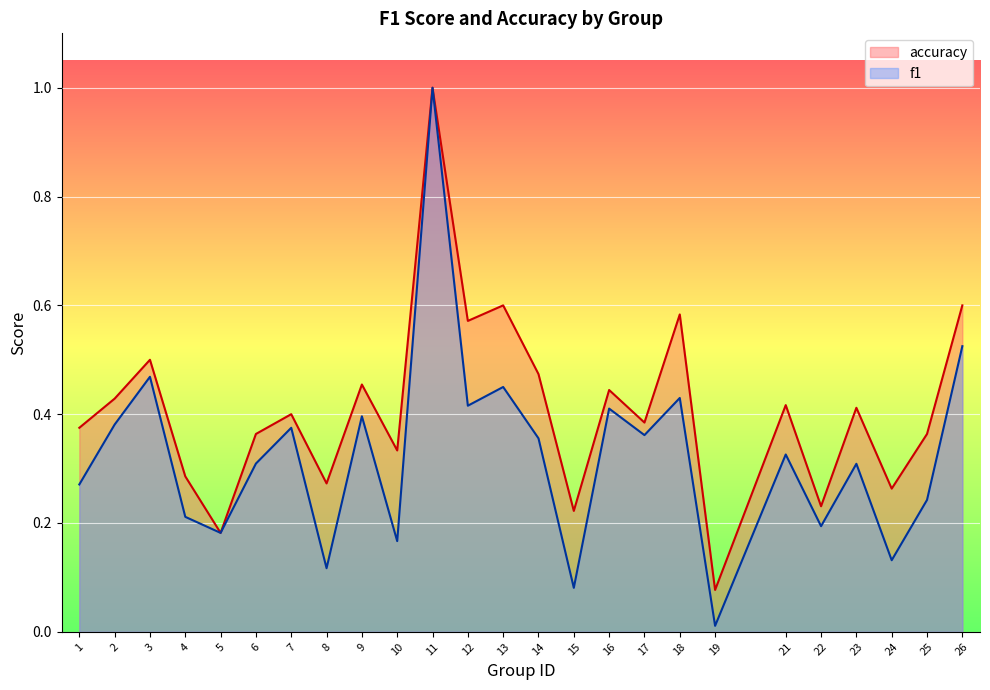

What is the difference between the second highest and second lowest values in the accuracy series?

0.4